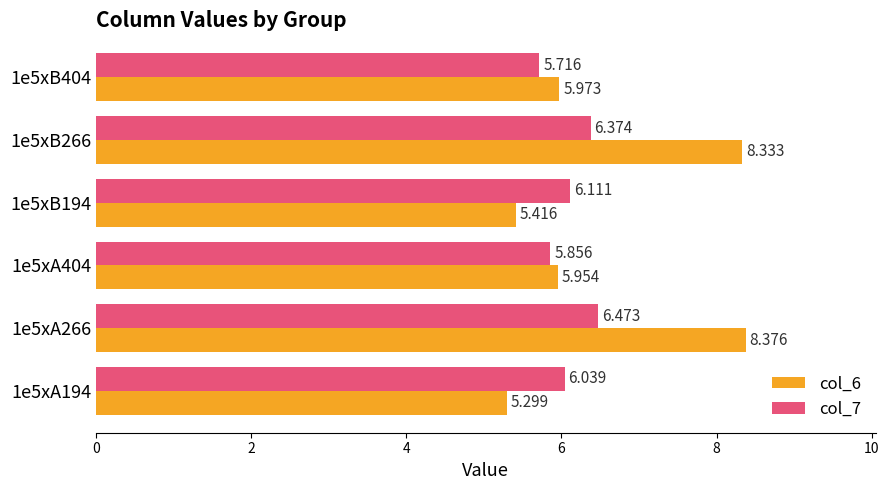

Rank the series by their maximum value, from highest to lowest.

col_6, col_7